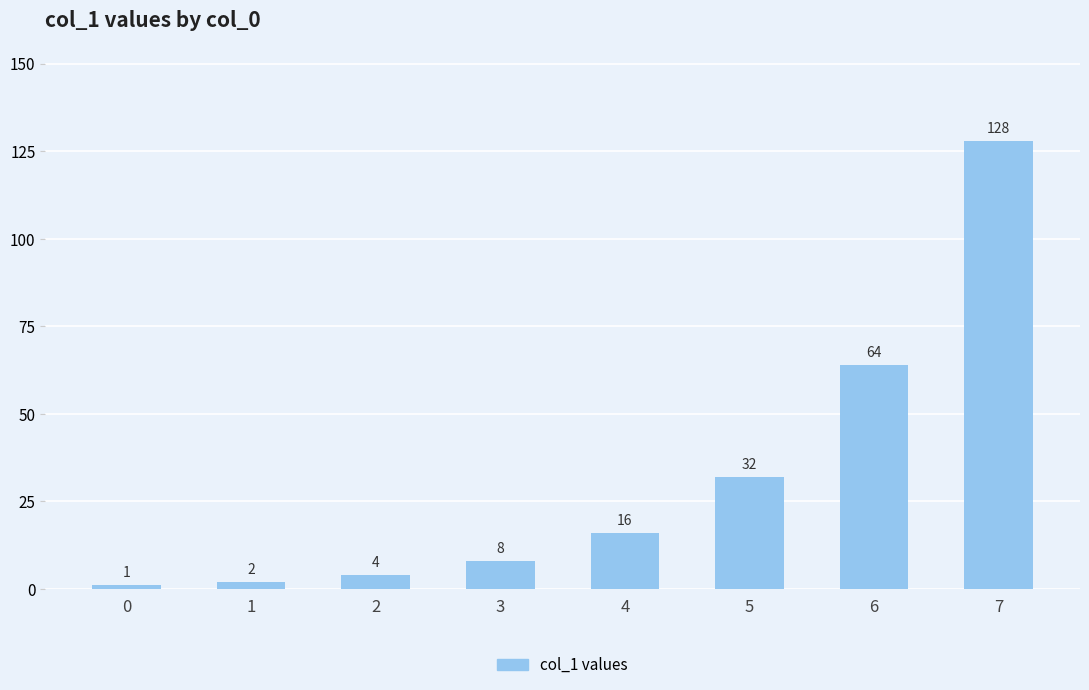

Rank the categories by value from lowest to highest.

0, 1, 2, 3, 4, 5, 6, 7